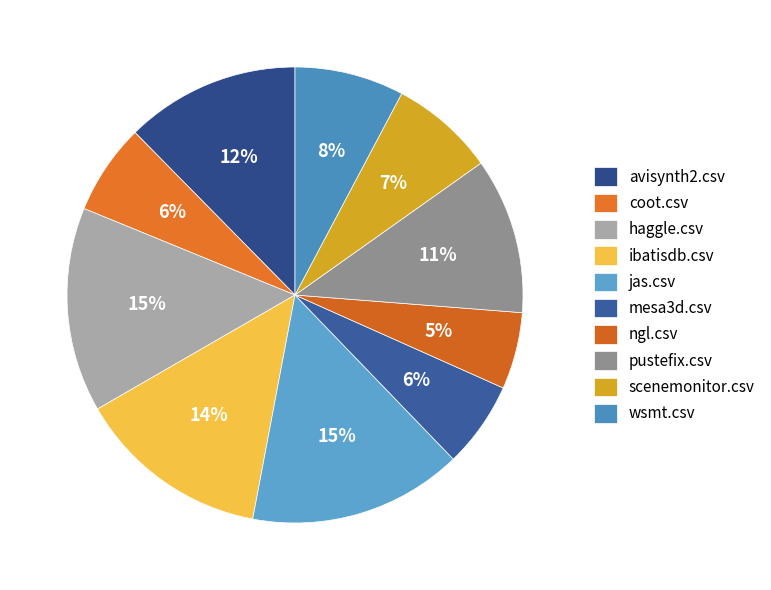

Which slice is the largest?

jas.csv